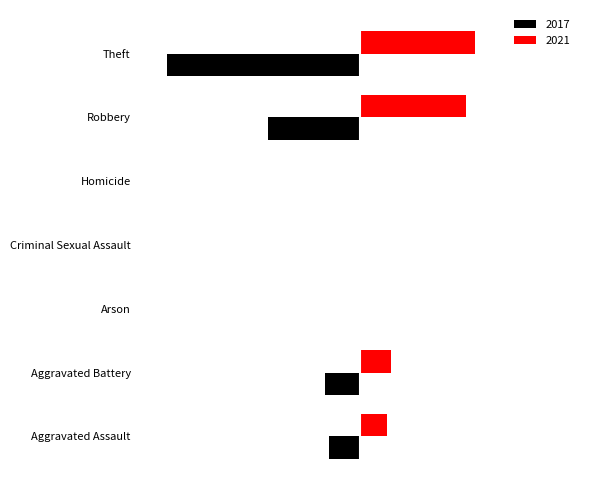

What is the sum of all 2021 values?

63